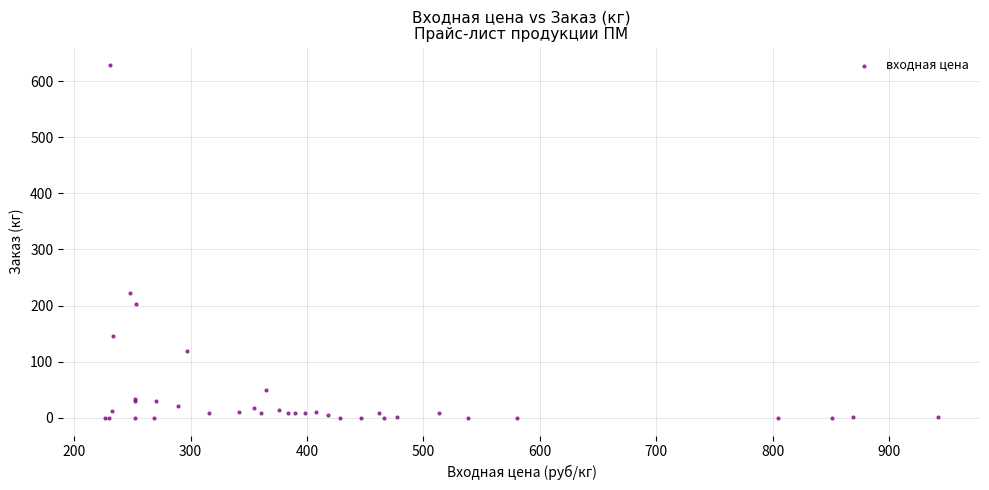

What Y value in the scatter plot is closest to 314?

222.0